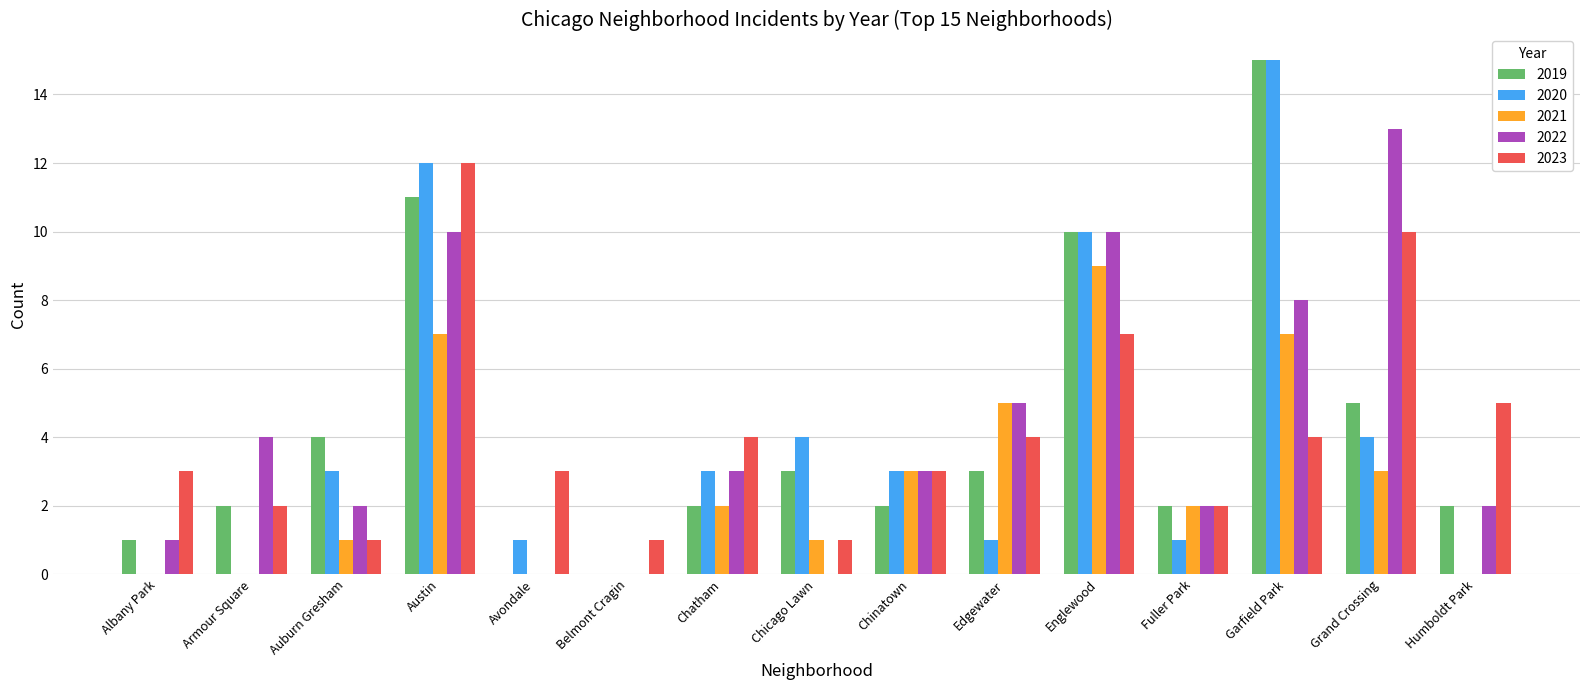

Which series changed the most between Austin and Fuller Park?

2020